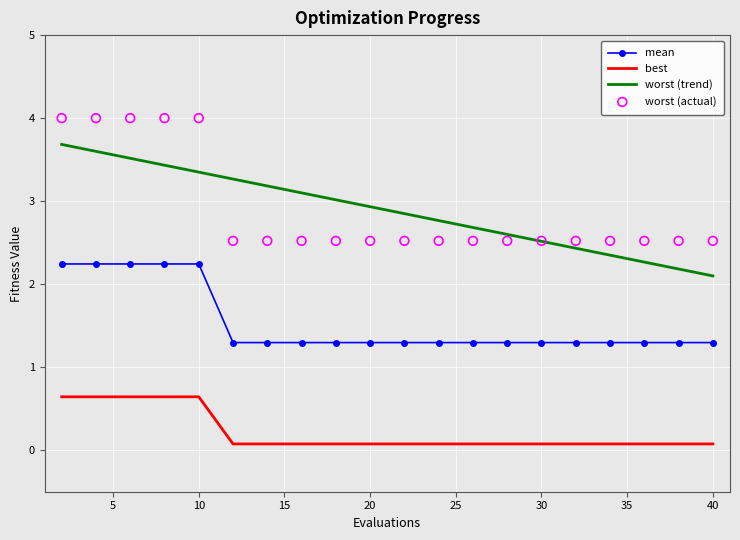

Is the value of worst (trend) at 0 greater than the value of worst (actual) at 15?

No